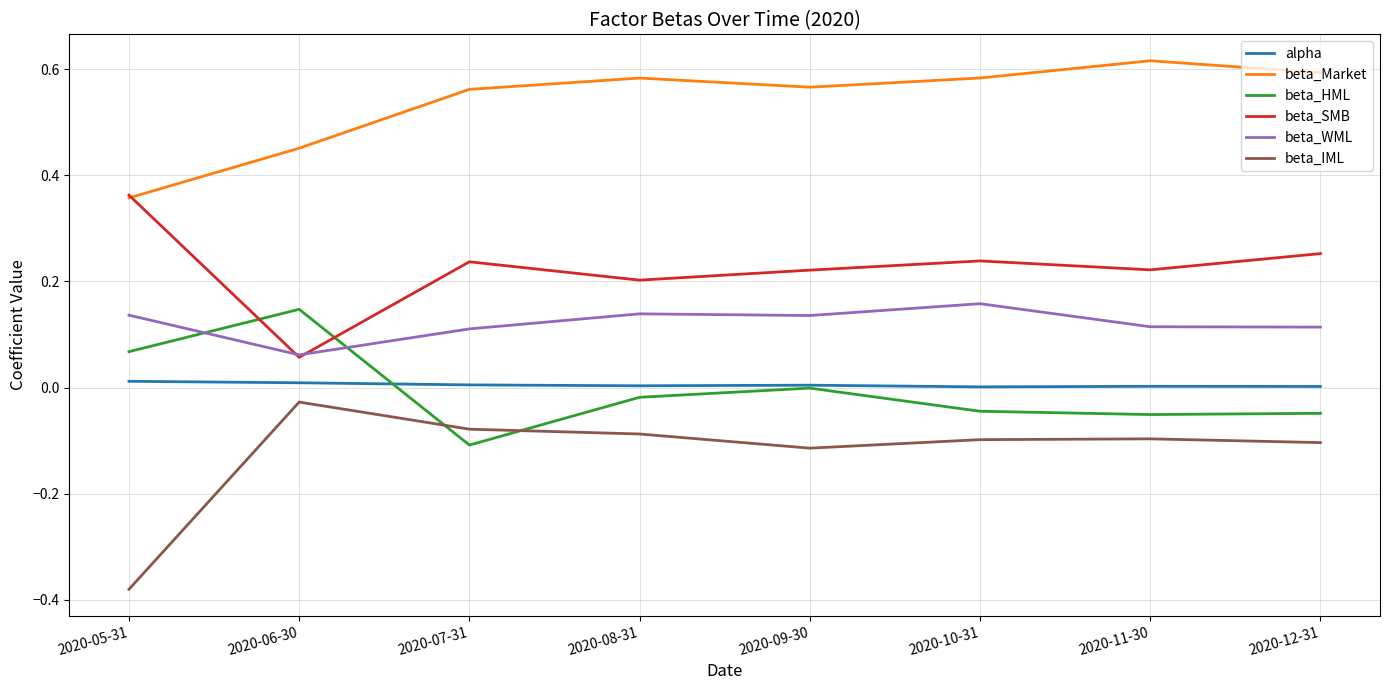

The alpha series shows 0.0 at 2020-10-31. True or false?

True